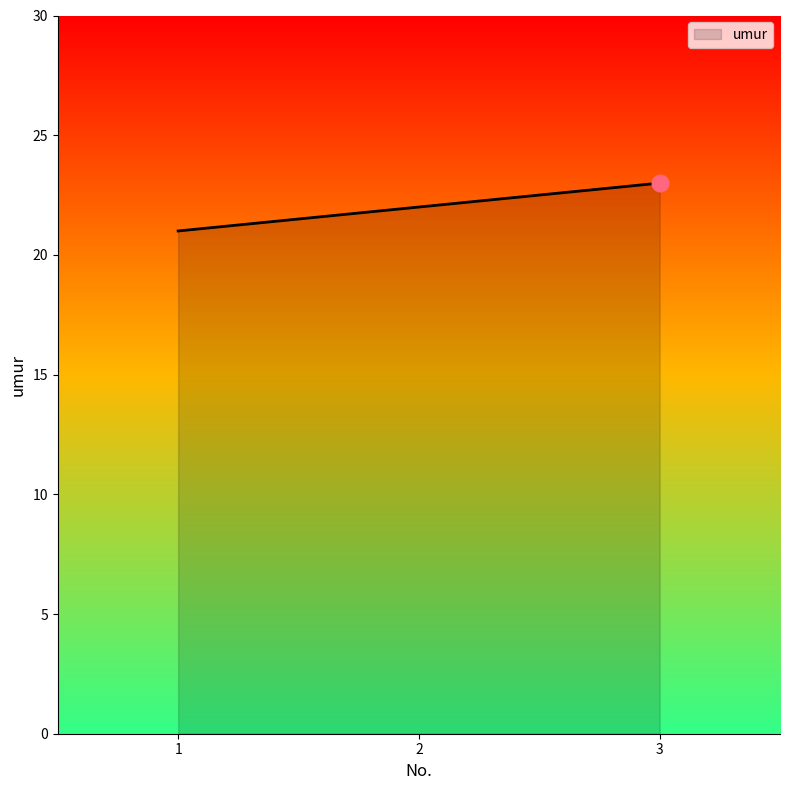

Between 3 and 2, which is larger?

3